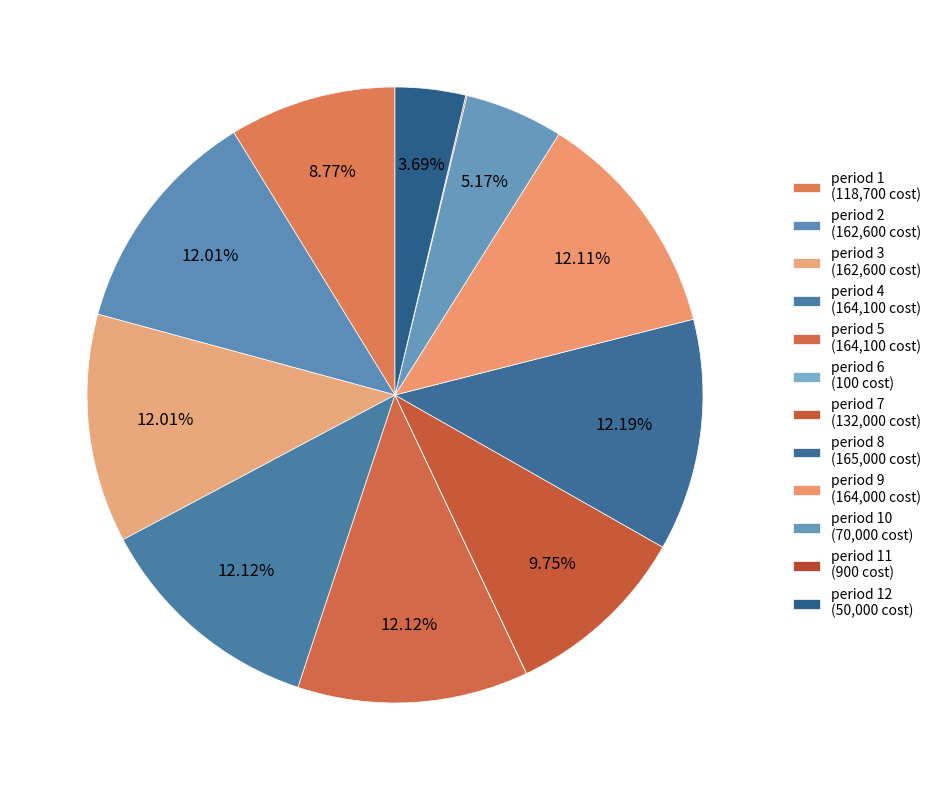

Which slice is the largest?

period 8